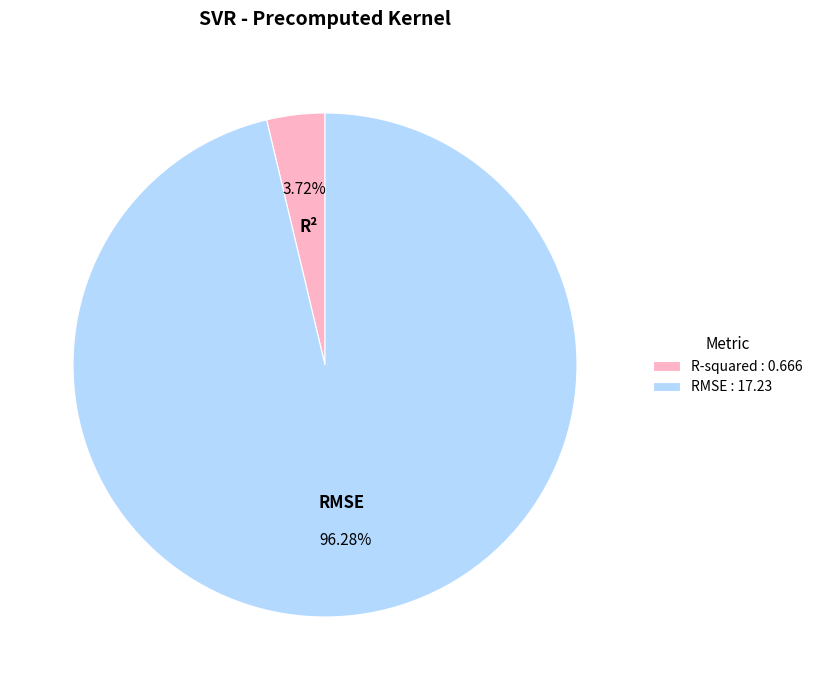

To the nearest percent, what is the difference between the largest and smallest slice percentages?

93%